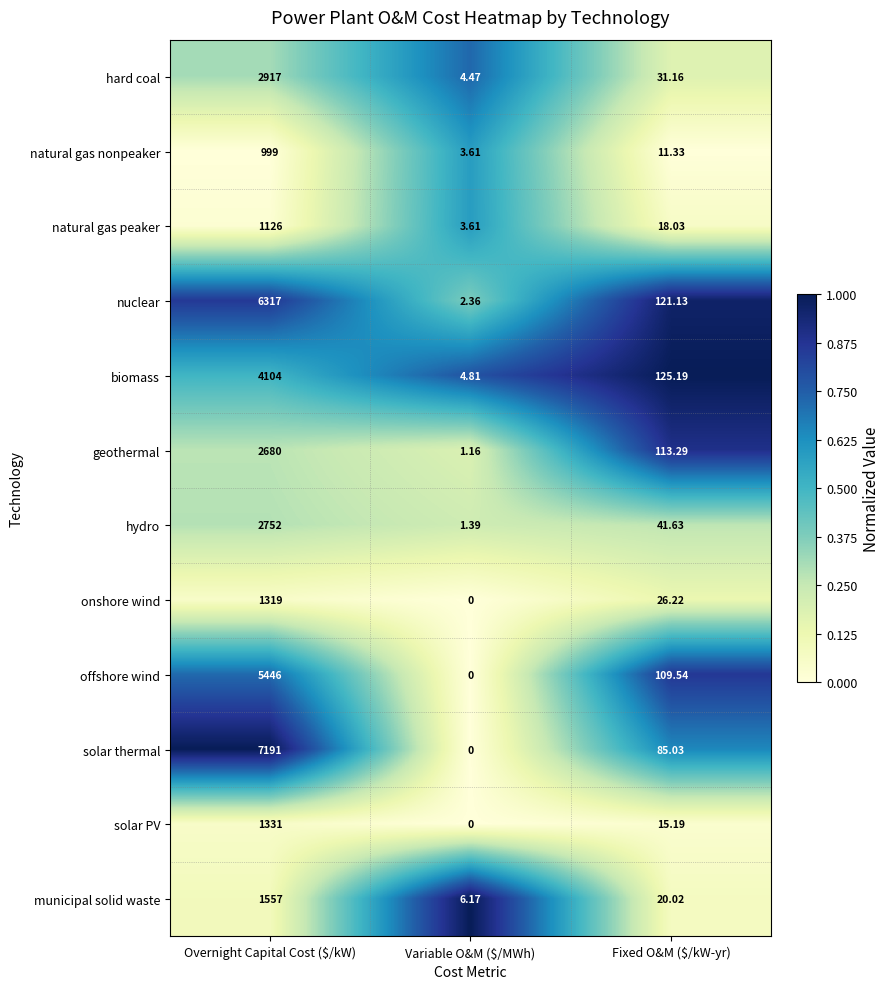

At Fixed O&M ($/kW-yr), list the series in order from largest to smallest.

biomass, nuclear, geothermal, offshore wind, solar thermal, hydro, hard coal, onshore wind, municipal solid waste, natural gas peaker, solar PV, natural gas nonpeaker